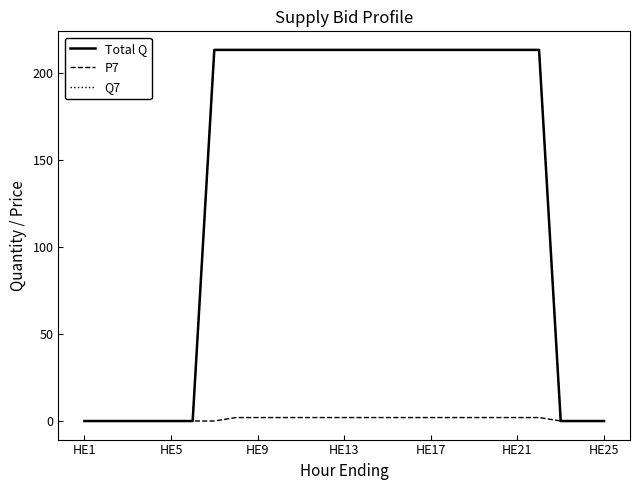

What is the value of the Q7 point at the 19th from the left?

213.0